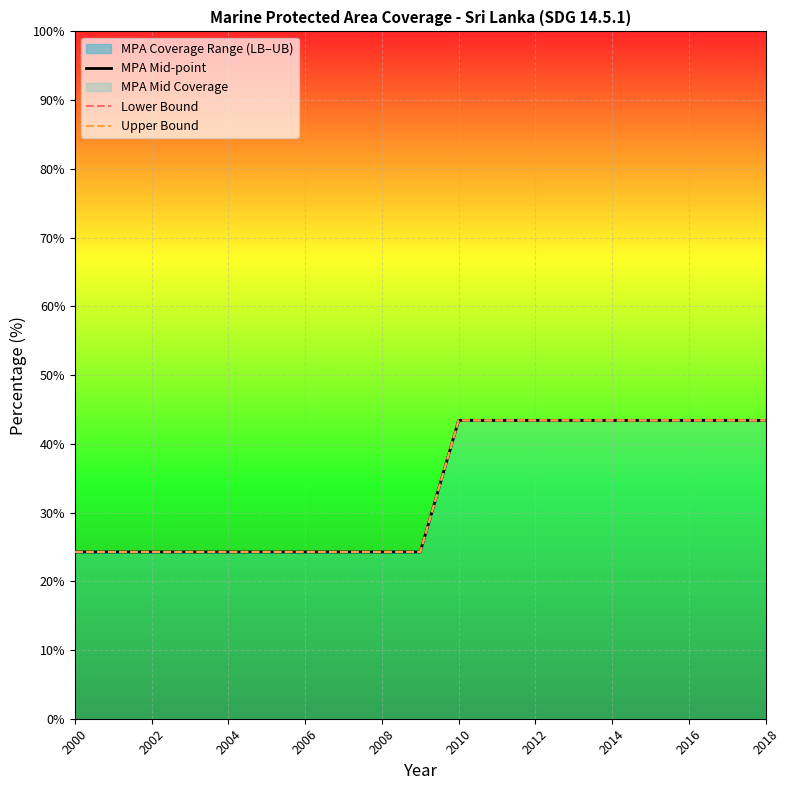

True or false: Upper Bound has more than 1 points higher than both neighbors.

False